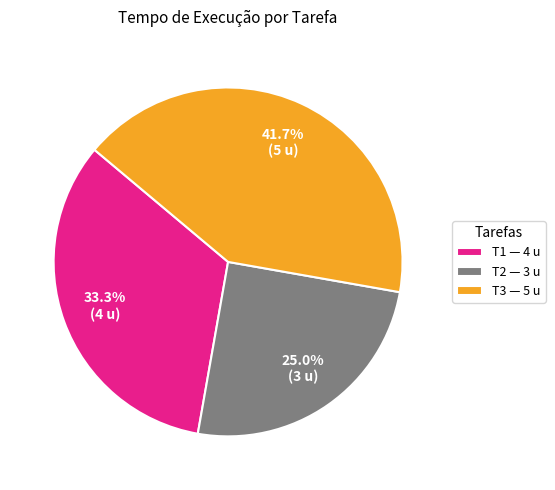

What is the largest slice in the pie chart?

T3